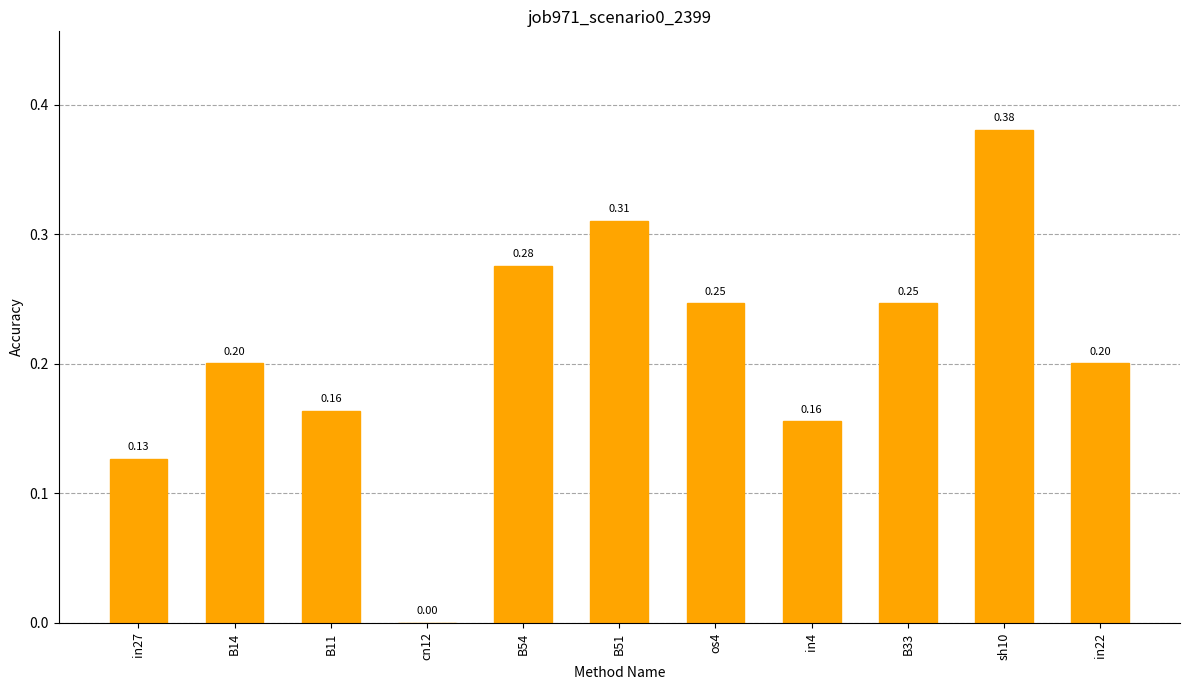

Are the bars horizontal?

No